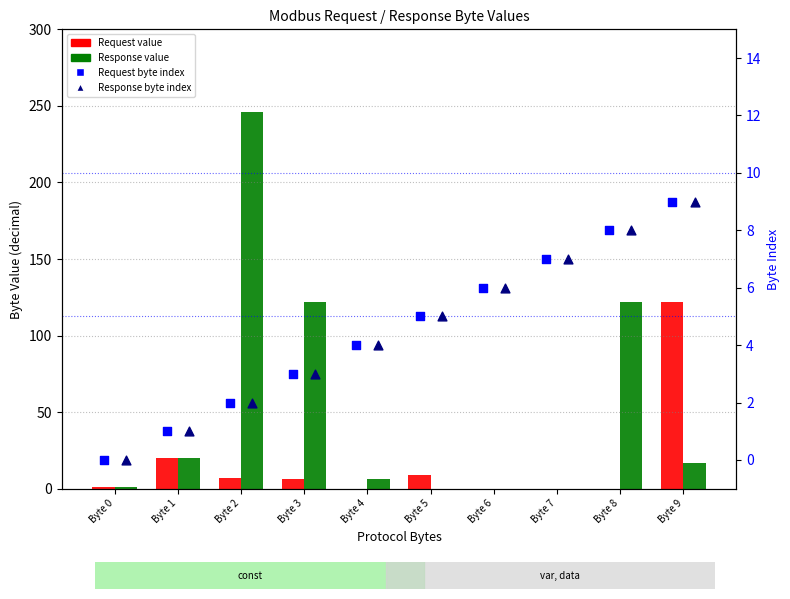

What are all the series names shown in the legend?

Request, Response, Request Byte Index, Response Byte Index